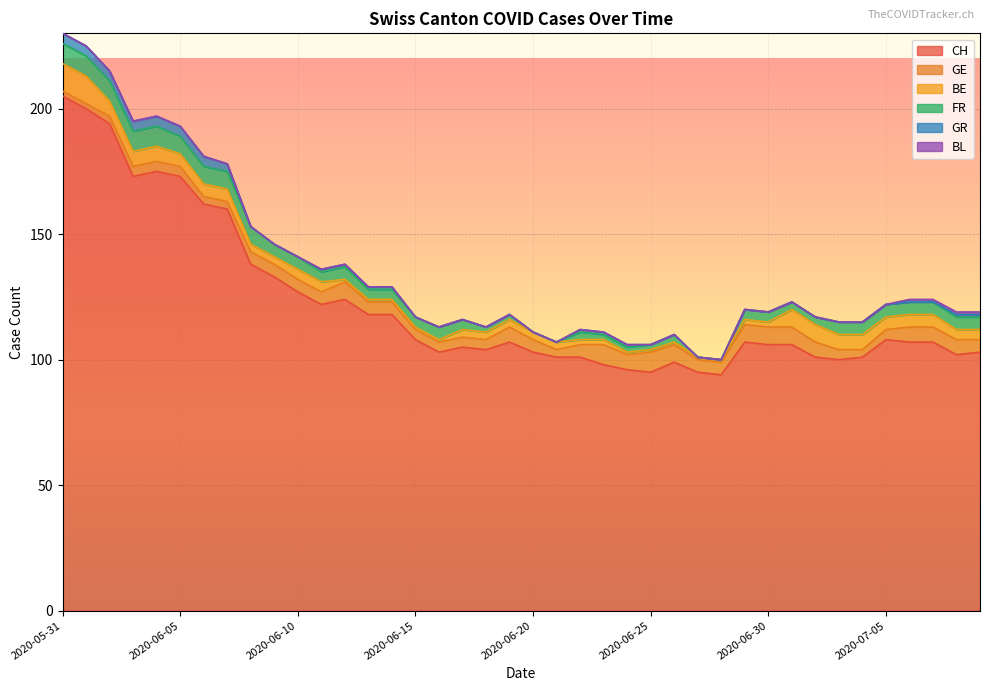

What is the difference between the highest and lowest values at 2020-06-04?

175